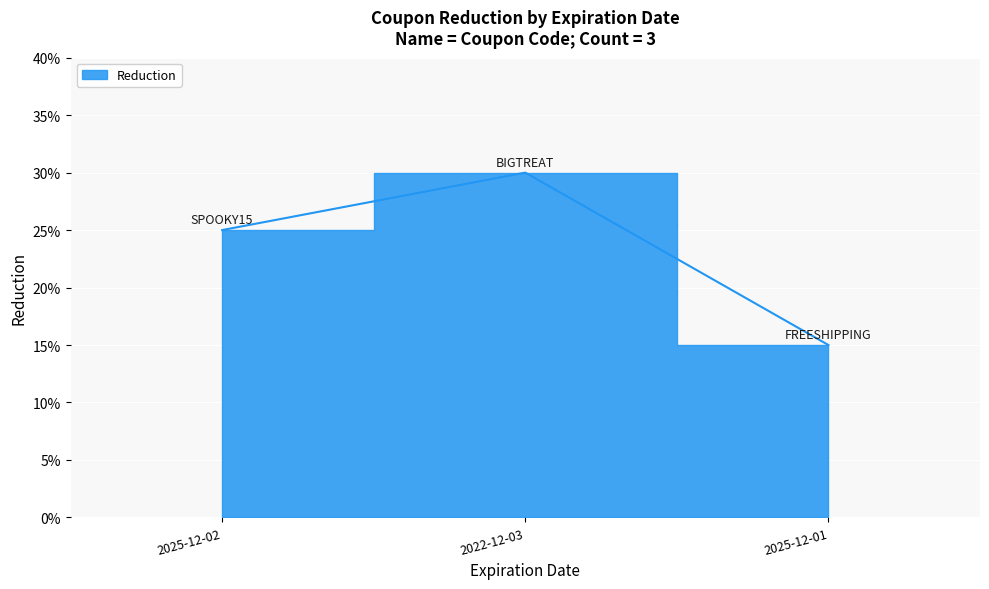

Is it true that the value at 2025-12-01 is 0.1?

True